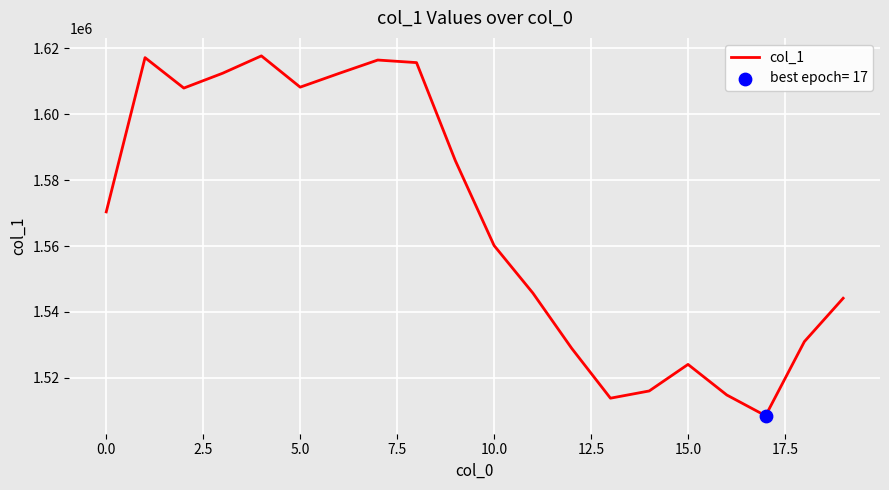

What is the difference between the maximum and minimum values?

109308.2